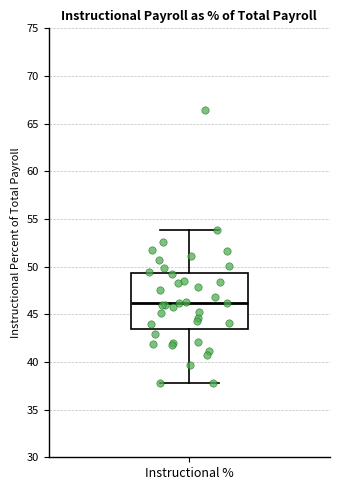

Where does the median line of the box for Instructional % sit on the y-axis? The values are not printed on the chart, so give them approximately, as read against the axis.

46.0